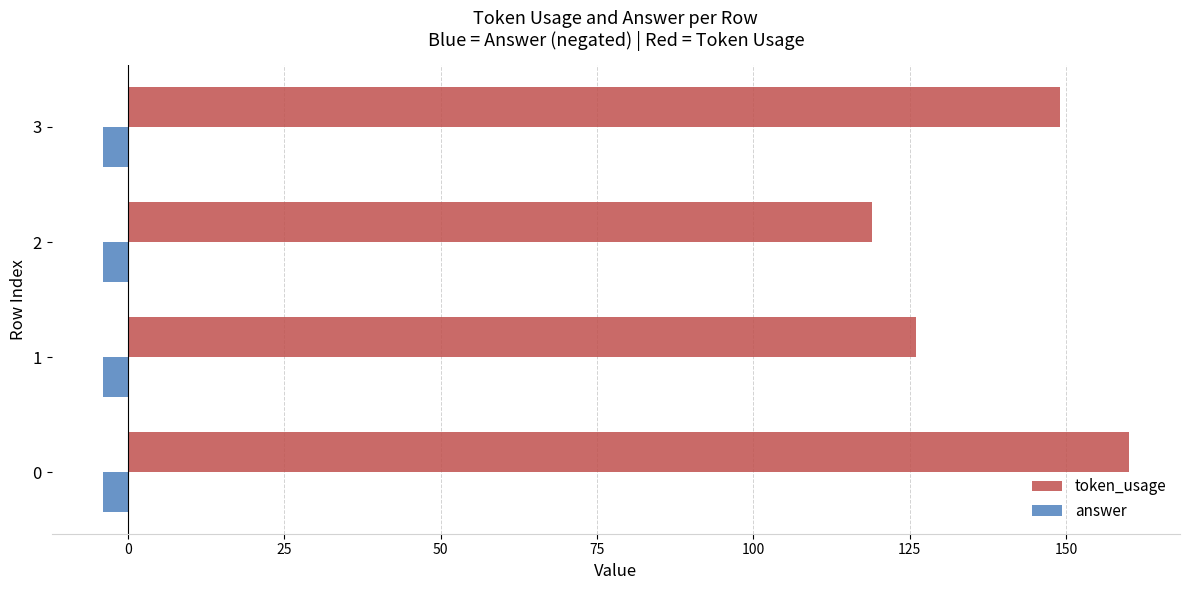

At 0, list the series in order from smallest to largest.

answer, token_usage